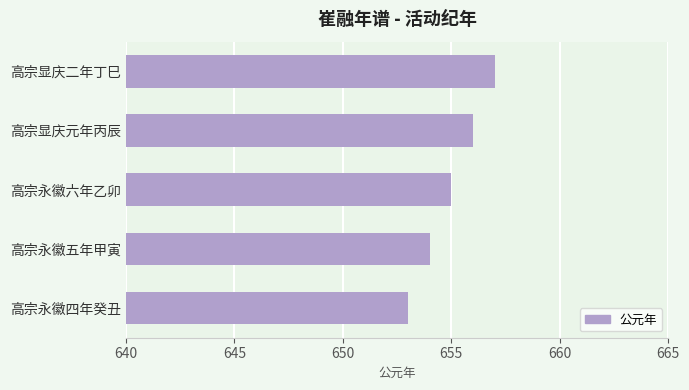

Rank the categories by value from highest to lowest.

高宗显庆二年丁巳, 高宗显庆元年丙辰, 高宗永徽六年乙卯, 高宗永徽五年甲寅, 高宗永徽四年癸丑